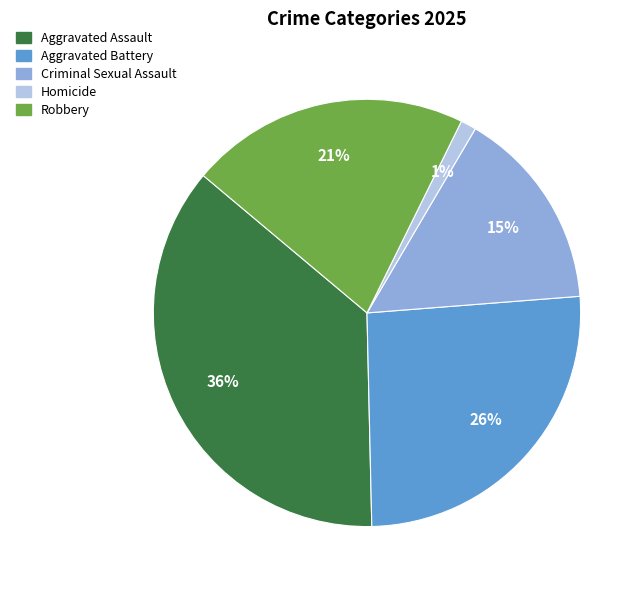

How many segments does this pie chart have?

5